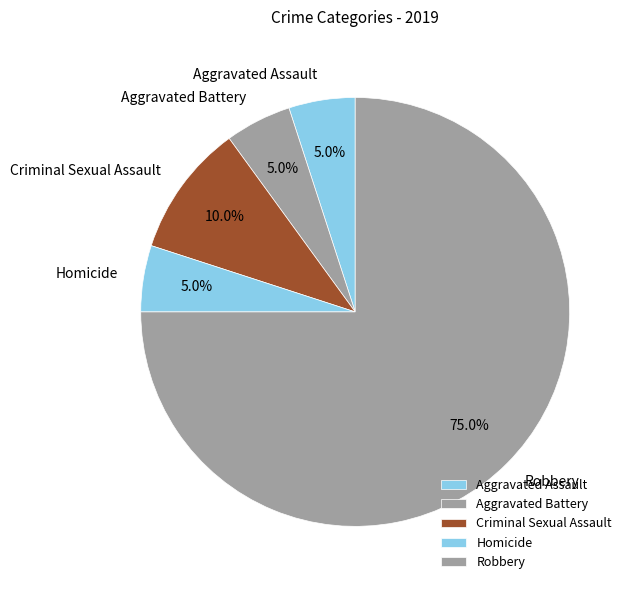

The Aggravated Battery slice represents 5% of the pie. True or false?

True